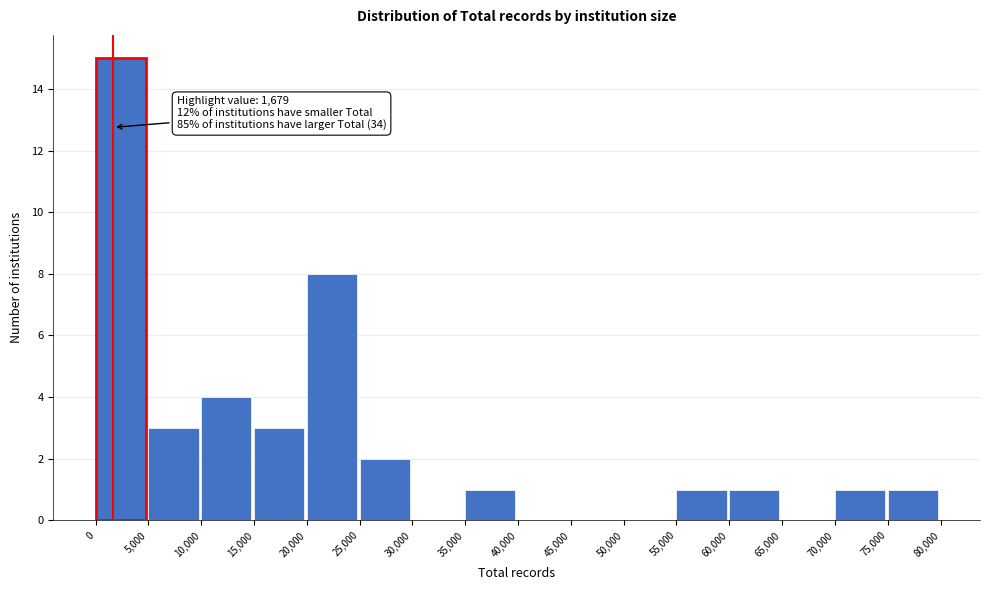

Over which range of the x-axis is the bar tallest?

0 to 5,000